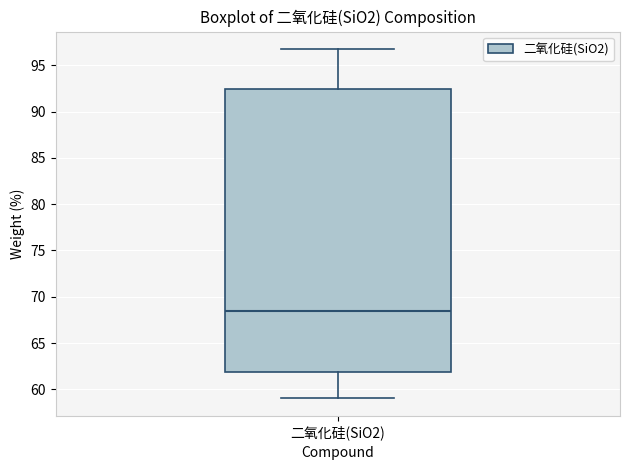

Where is the upper edge of the box for 二氧化硅(SiO2) on the y-axis? The values are not printed on the chart, so give them approximately, as read against the axis.

92.5